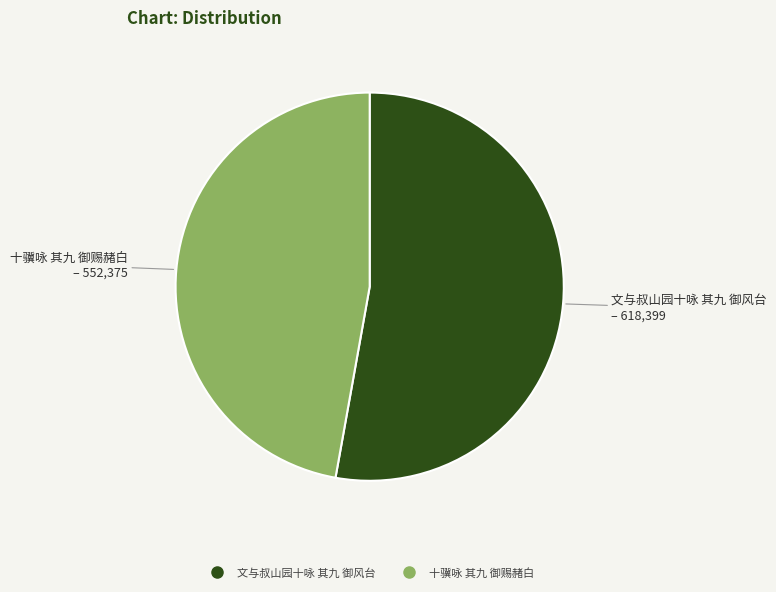

Which category has the biggest portion of the pie?

文与叔山园十咏 其九 御风台